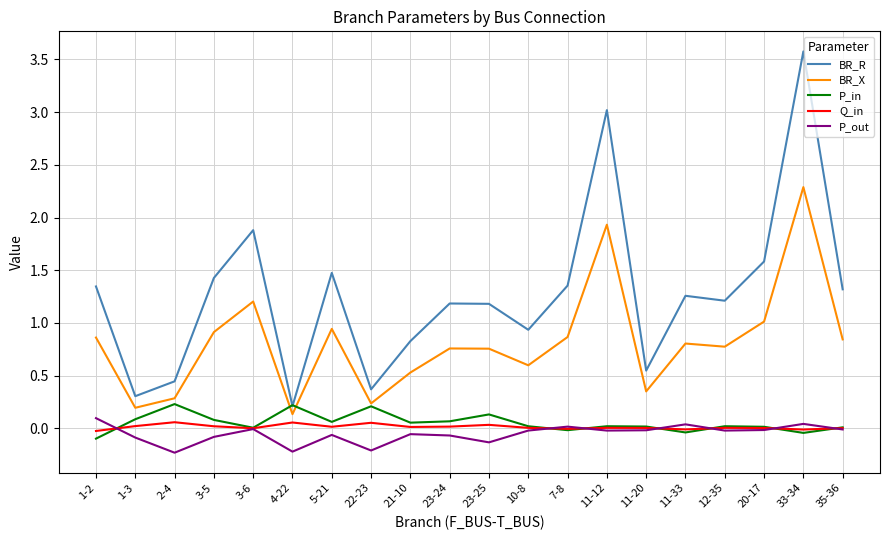

List the series in order of their peak value, lowest first.

Q_in, P_out, P_in, BR_X, BR_R